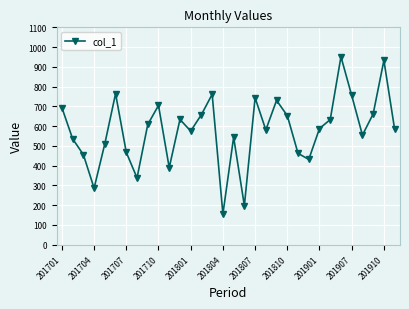

What is the smallest value displayed?

155.6